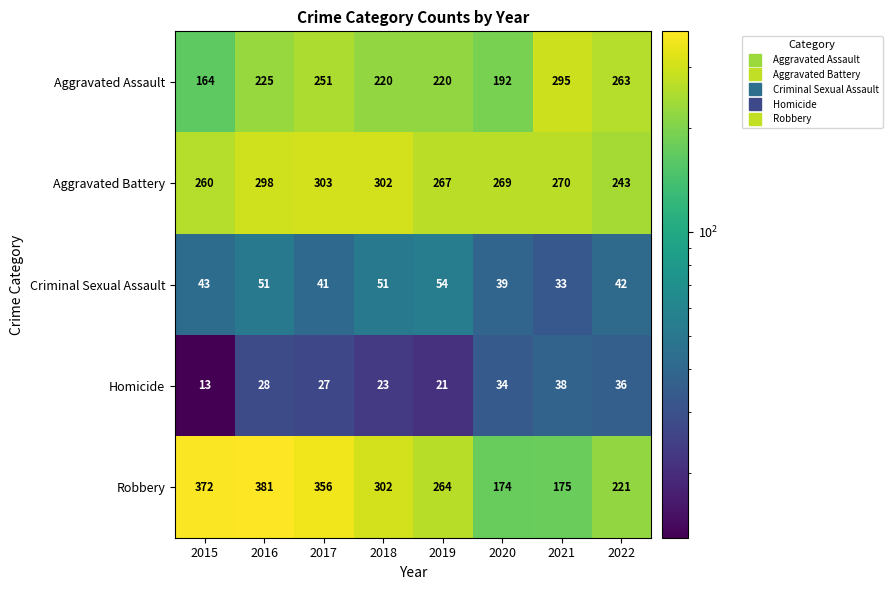

What is the difference between the Homicide values at 2022 and 2019?

15